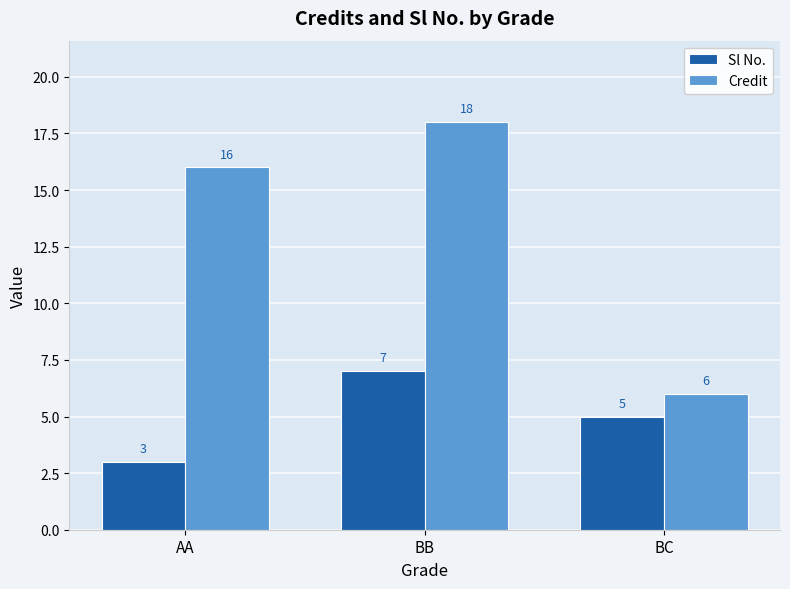

Which series has the widest spread of values?

Credit